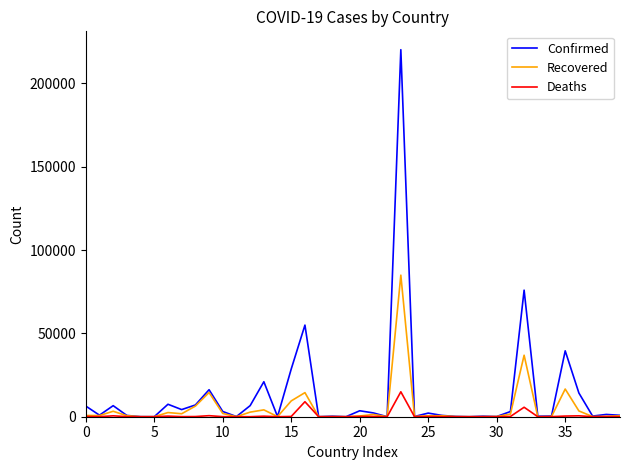

What is the greatest value displayed?

220291